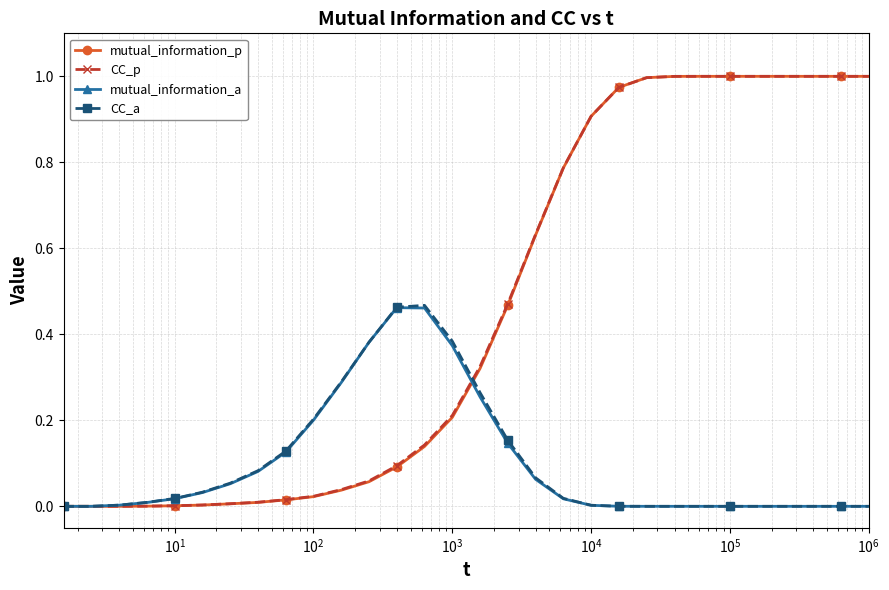

True or false: CC_a has more than 0 interior local peaks.

True